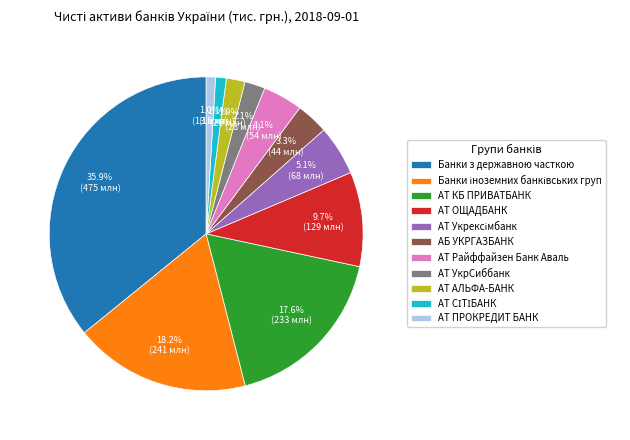

Do АБ УКРГАЗБАНК and АТ Райффайзен Банк Аваль together represent more than half of the pie?

No